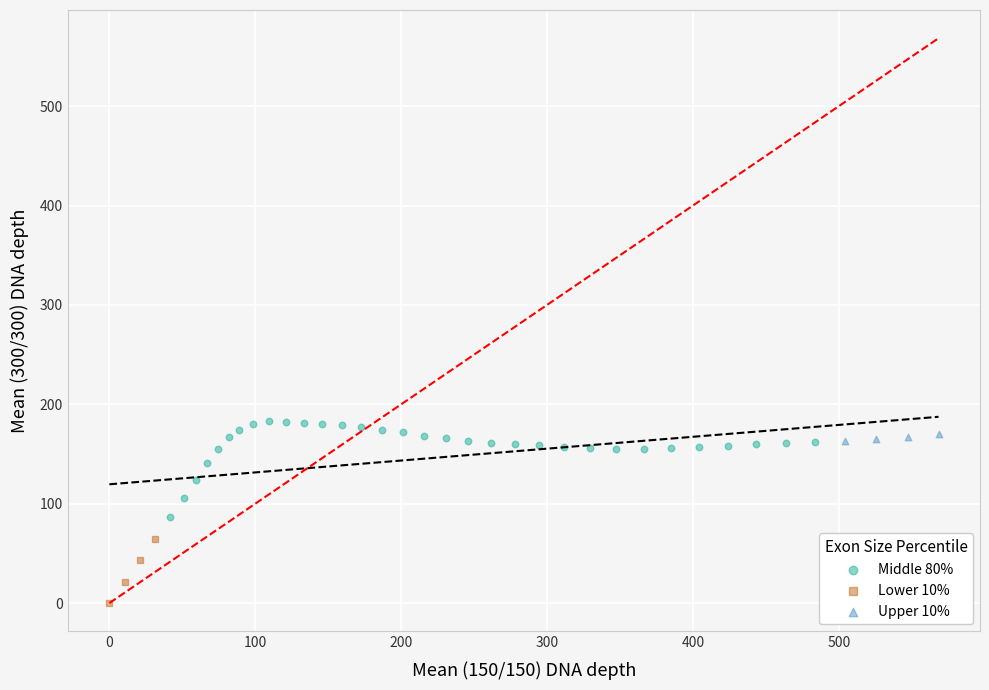

Which series has the widest spread of Y values?

Middle 80%